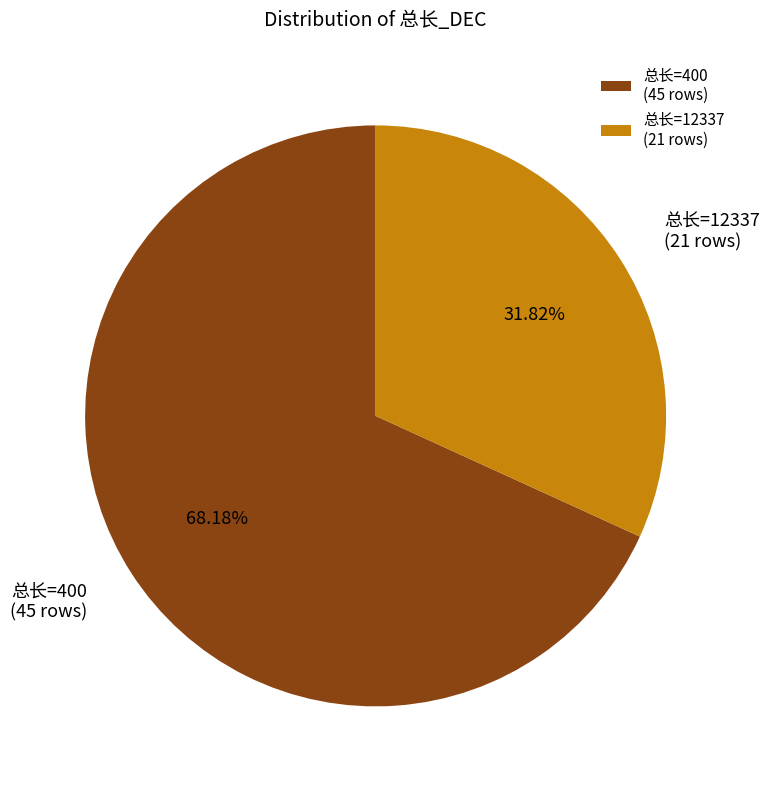

Does any single category account for the majority?

Yes